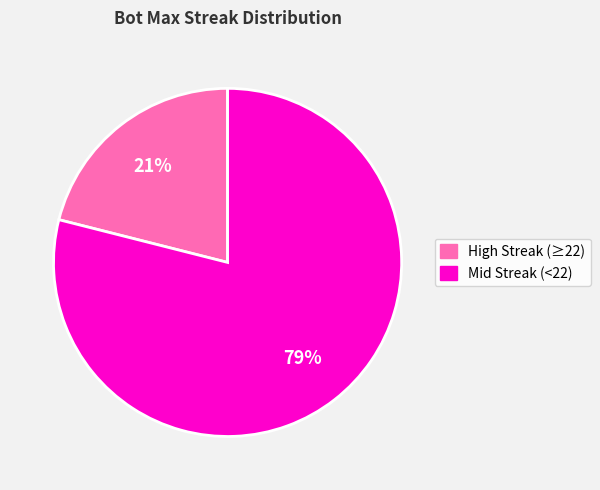

Is there any slice that represents more than half of the pie?

Yes